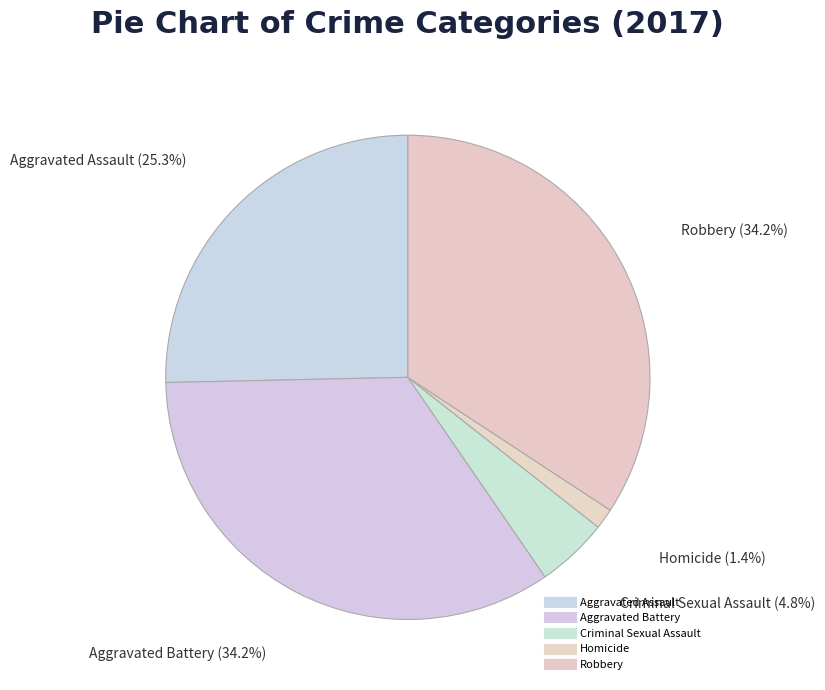

How many slices are in this pie chart?

5